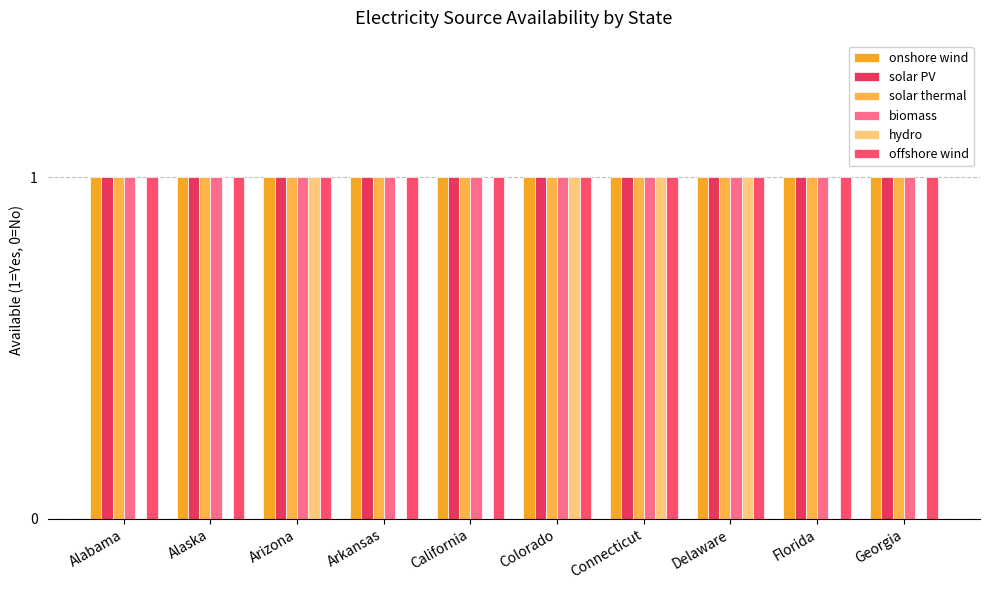

Reading right to left, transcribe all the data shown in this chart.

onshore wind: 1	1	1	1	1	1	1	1	1	1
solar PV: 1	1	1	1	1	1	1	1	1	1
solar thermal: 1	1	1	1	1	1	1	1	1	1
biomass: 1	1	1	1	1	1	1	1	1	1
hydro: 0	0	1	1	1	0	0	1	0	0
offshore wind: 1	1	1	1	1	1	1	1	1	1